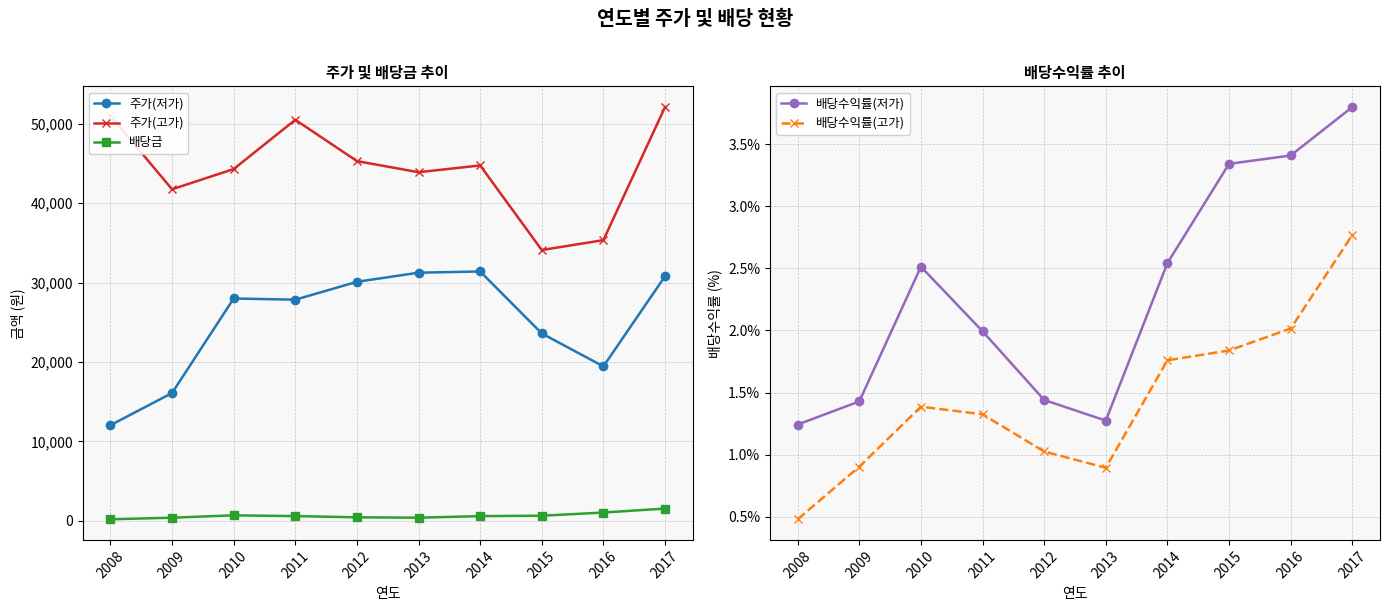

Is the value of 배당금 at 2009 greater than the value of 배당수익률(저가) at 2015?

Yes